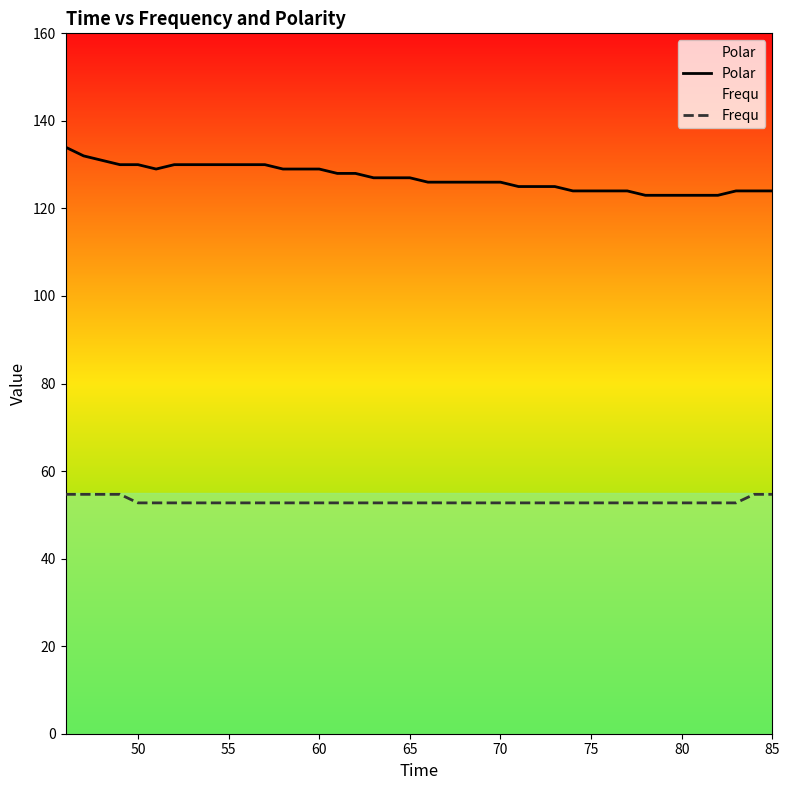

Which series has the widest spread of values?

Polar